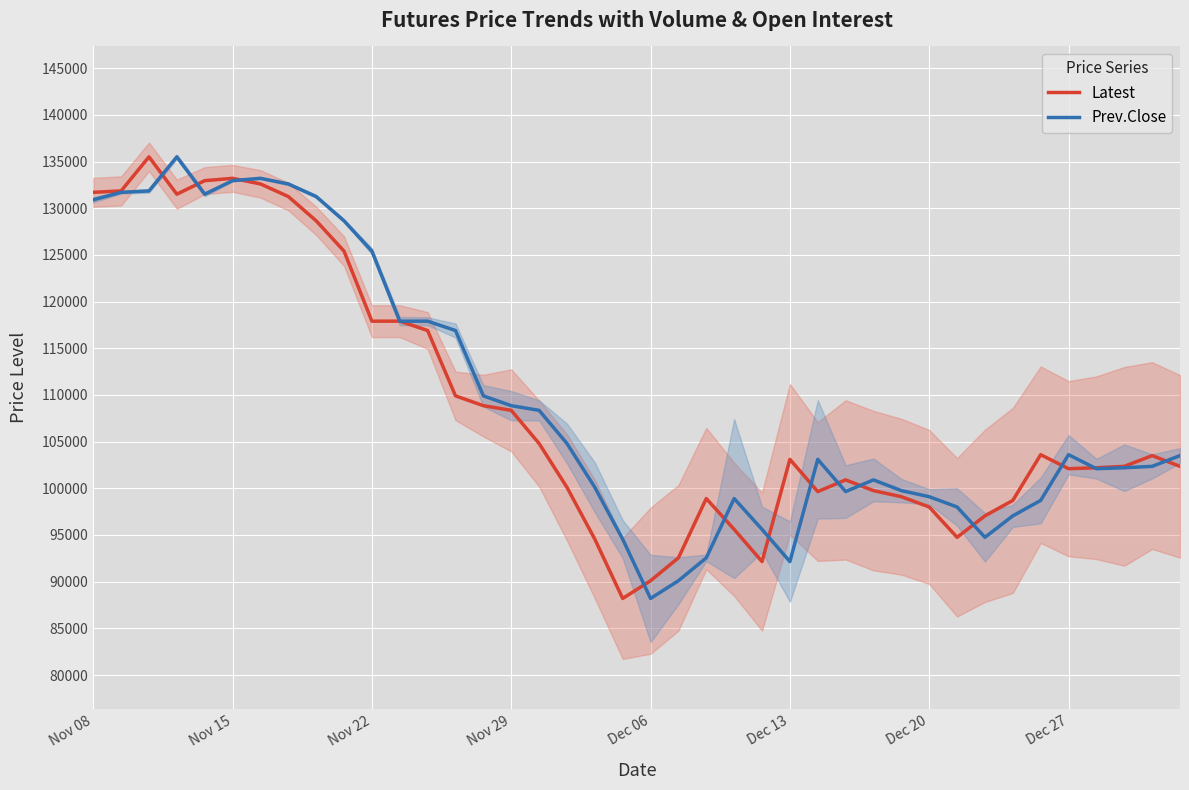

Reading left to right, transcribe all the data shown in this chart.

Latest: 131700	131850	135500	131500	132950	133200	132600	131250	128650	125400	117900	117900	116900	109900	108850	108350	104800	100100	94550	88200	90100	92550	98900	95600	92150	103100	99650	100900	99750	99100	98000	94750	97050	98700	103600	102100	102200	102350	103500	102350
Prev.Close: 130900	131700	131850	135500	131500	132950	133200	132600	131250	128650	125400	117900	117900	116900	109900	108850	108350	104800	100100	94550	88200	90100	92550	98900	95600	92150	103100	99650	100900	99750	99100	98000	94750	97050	98700	103600	102100	102200	102350	103500